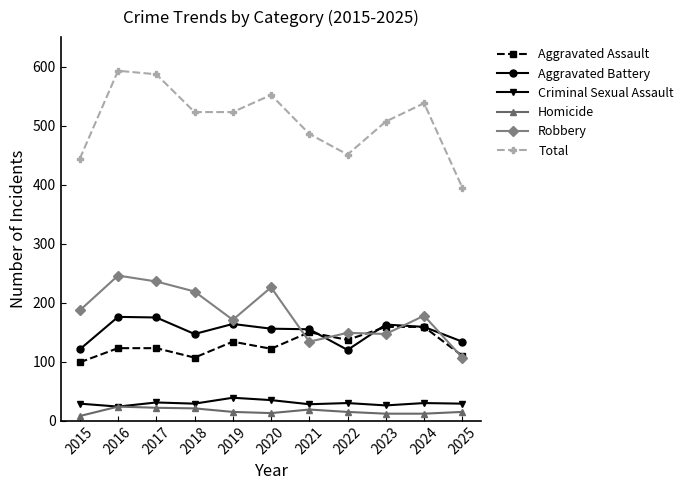

How many lines are shown in the chart?

6